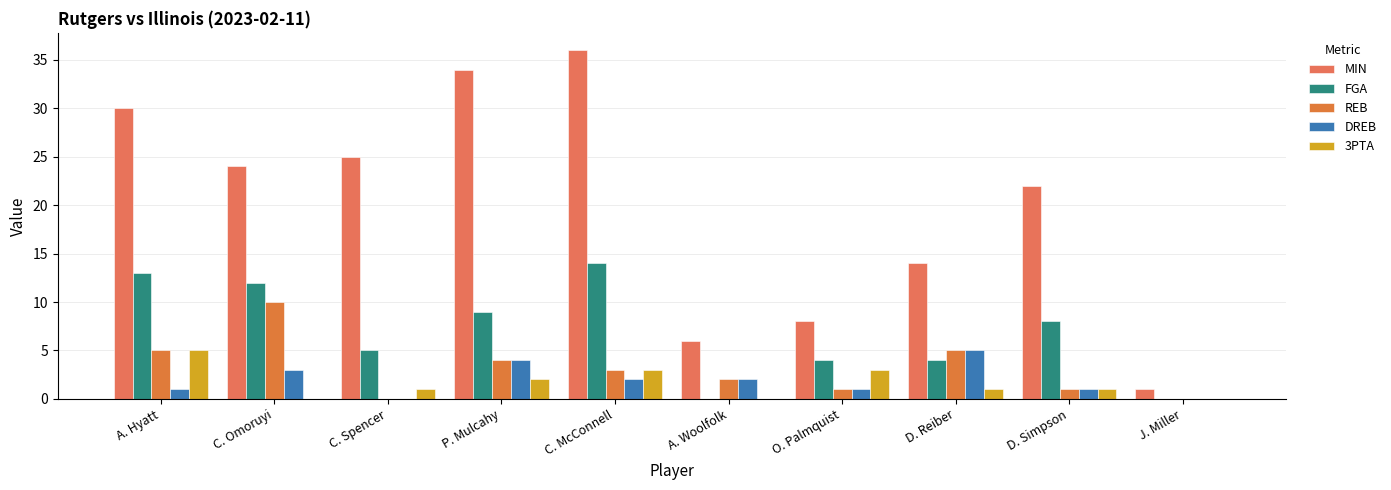

Between C. Omoruyi and O. Palmquist, which is larger?

C. Omoruyi